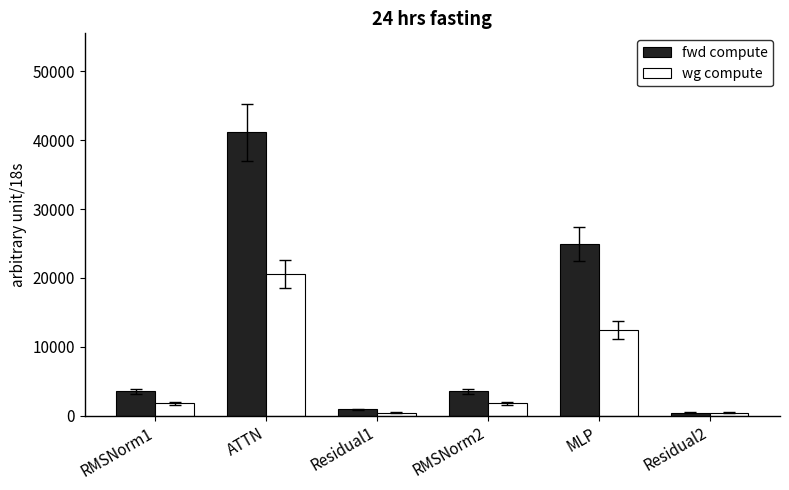

List the series in order of their peak value, highest first.

fwd compute, wg compute